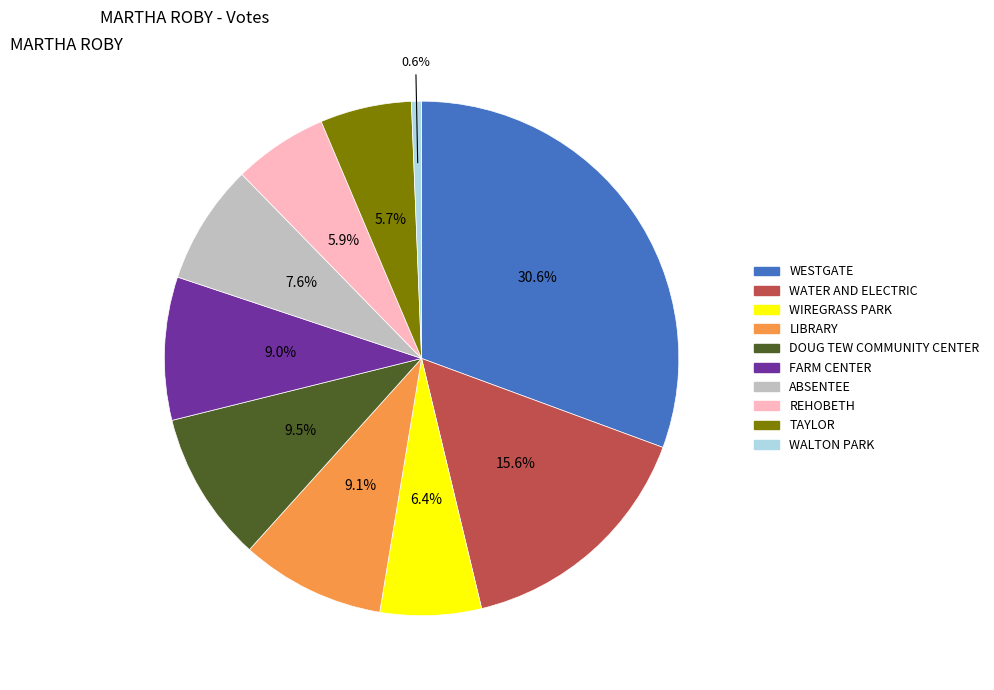

Between TAYLOR and WESTGATE, which is larger?

WESTGATE